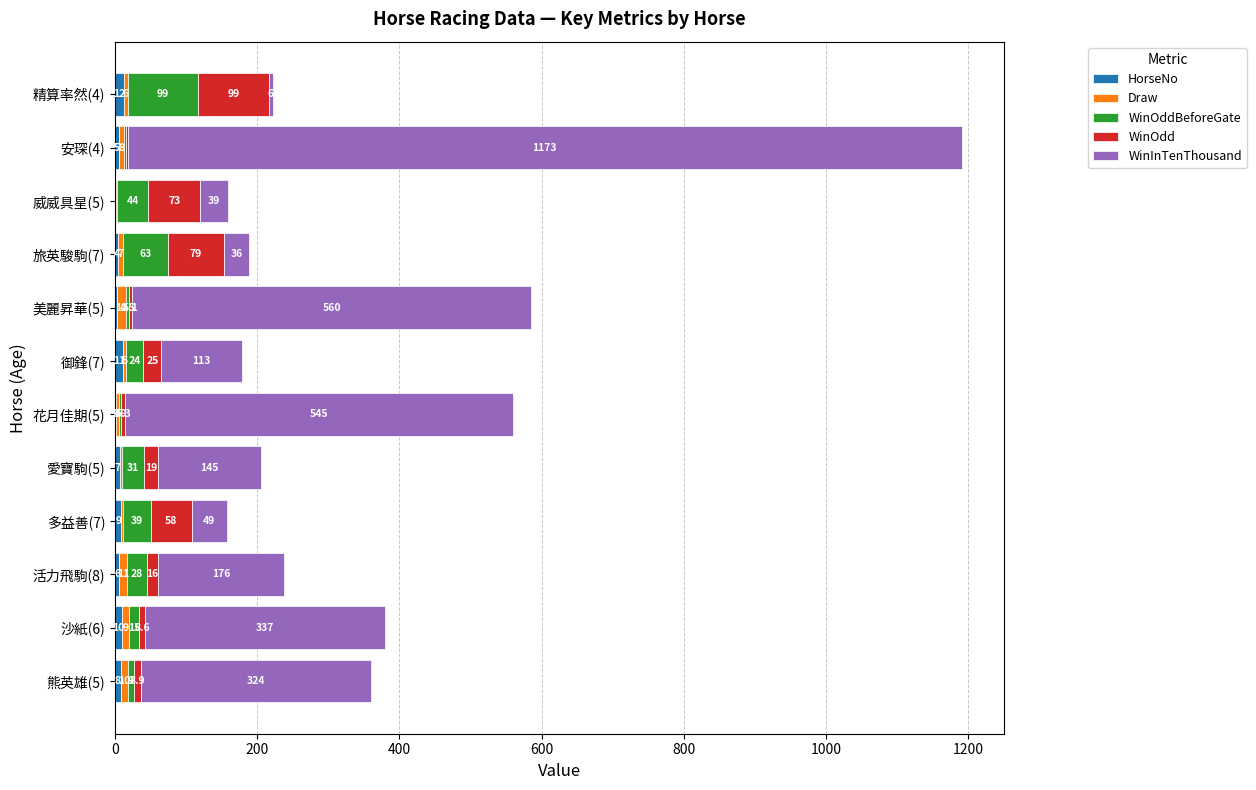

At which category is the sum across all series the highest?

安琛(4)